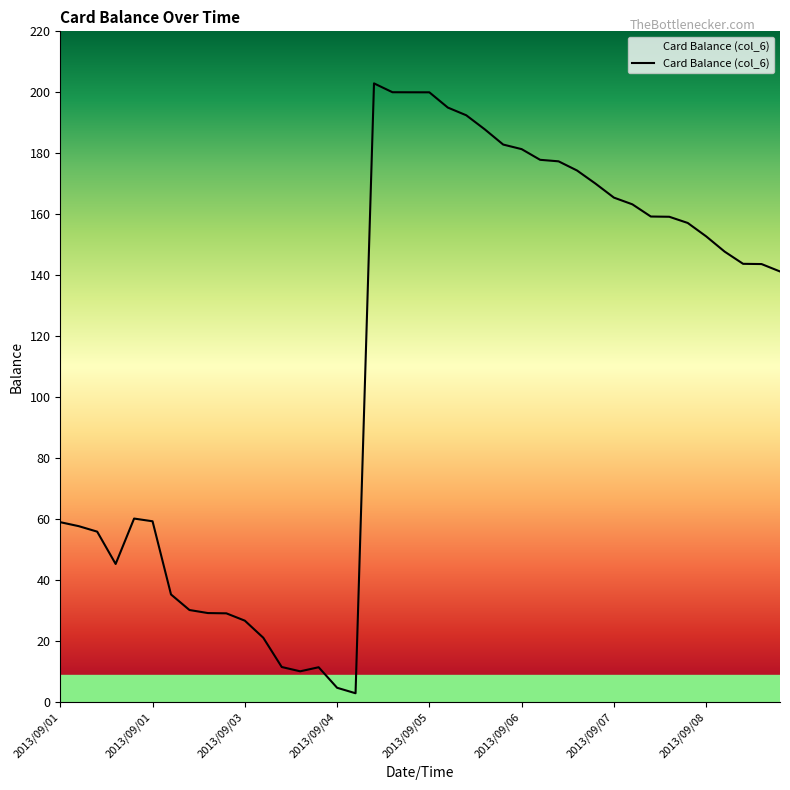

What is the maximum value shown in the chart?

202.9